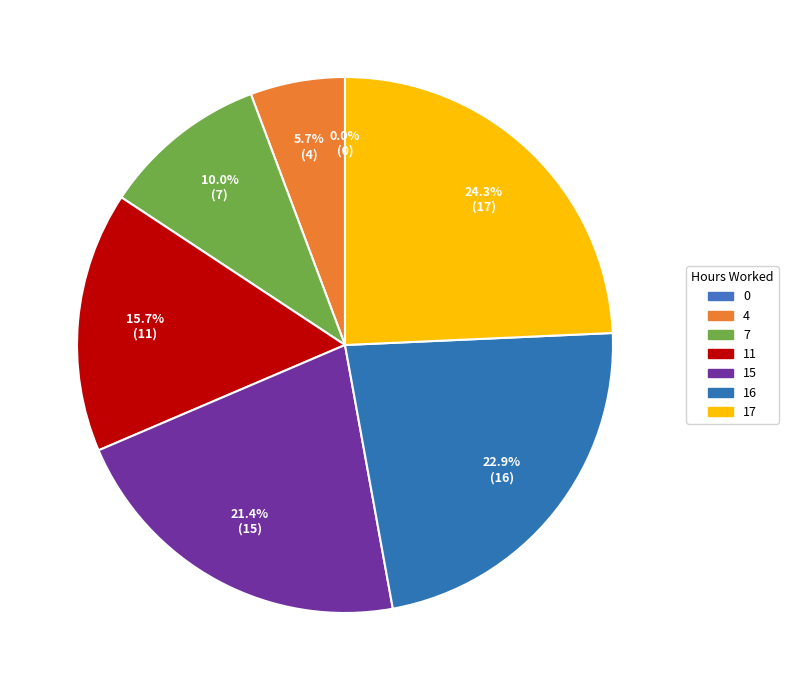

To the nearest percent, what is the average slice percentage?

14%